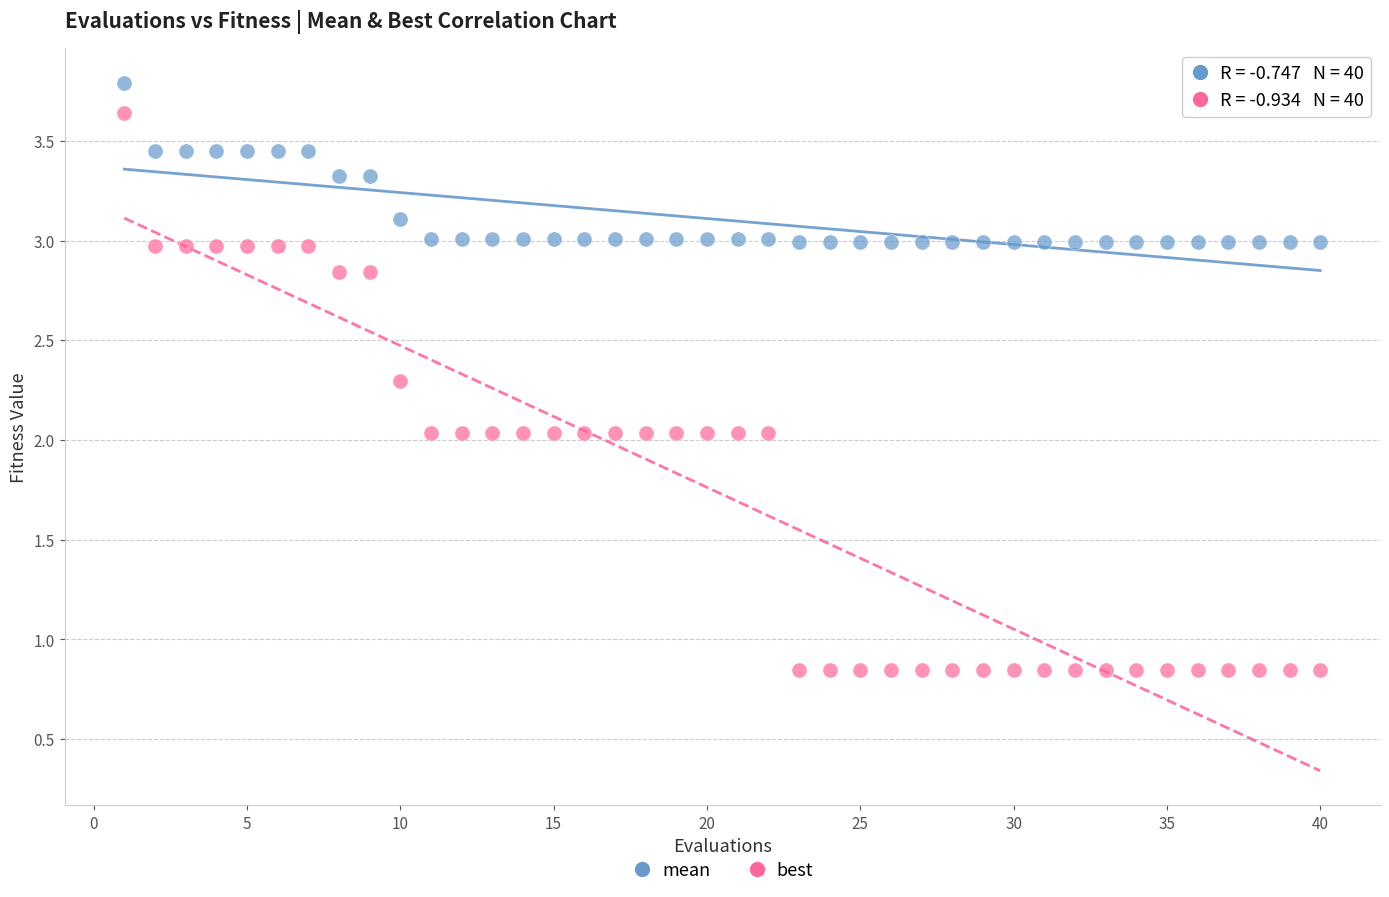

Which series contains the highest Y value?

mean